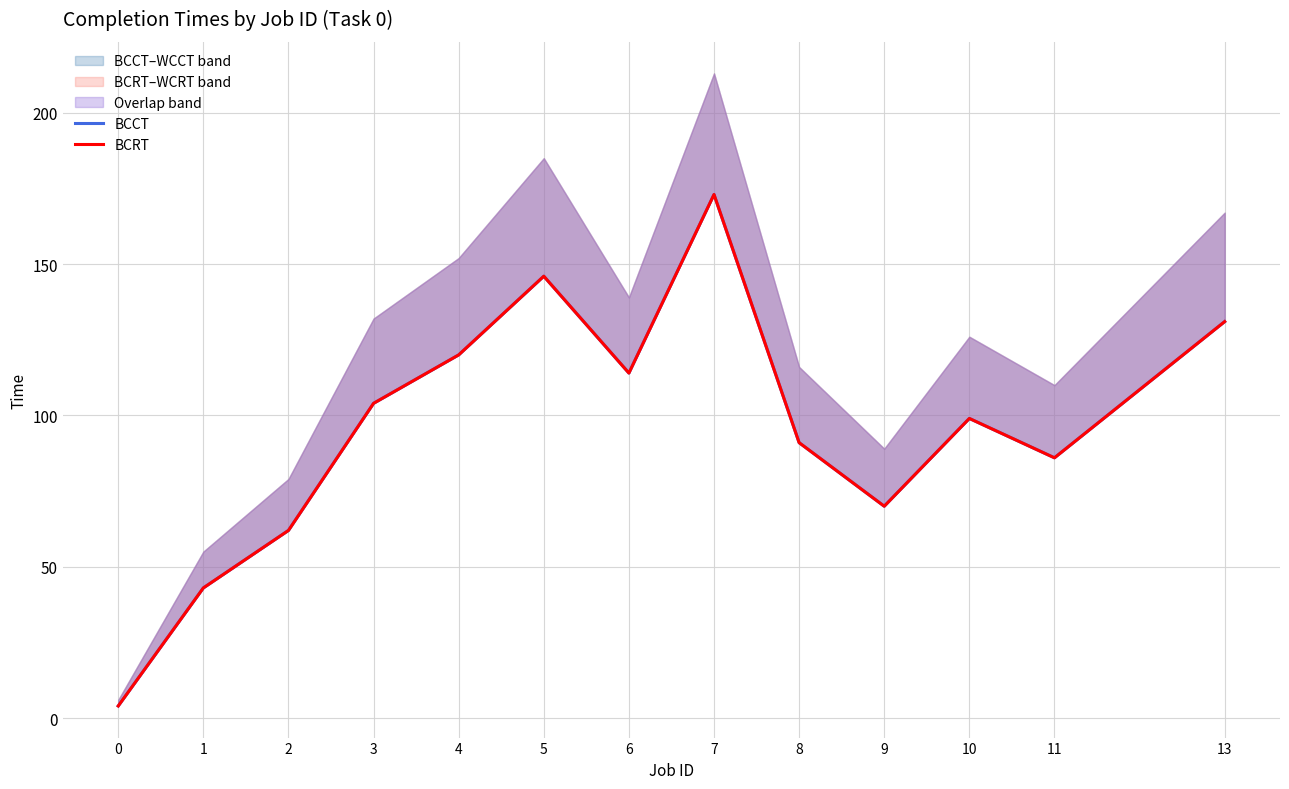

Rank the series by their maximum value, from lowest to highest.

BCCT, BCRT